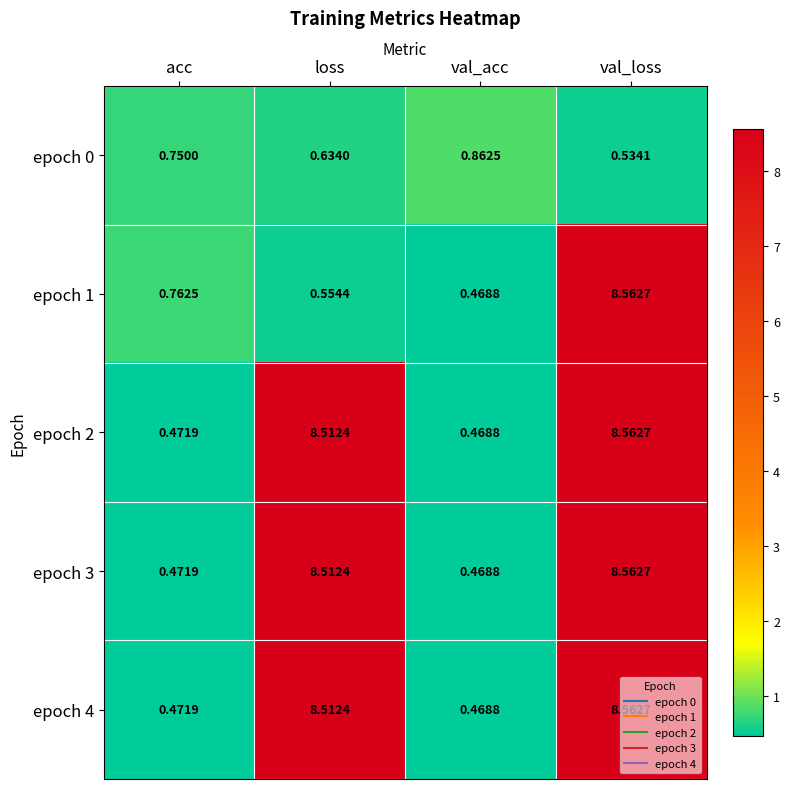

What is the spread (max minus min) of values at val_loss?

8.0